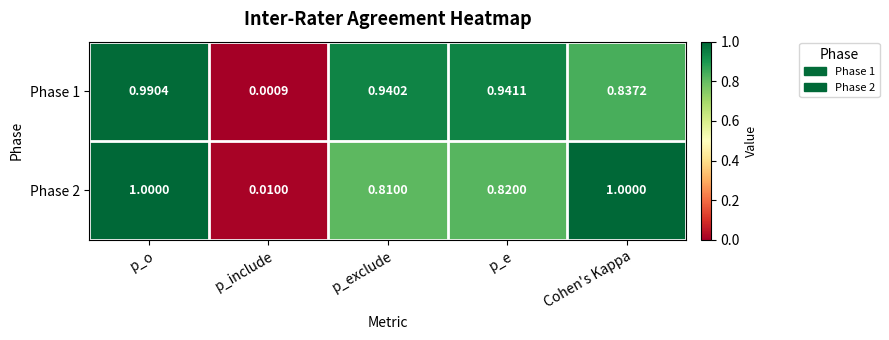

What is the difference between the highest and lowest values at p_exclude?

0.1